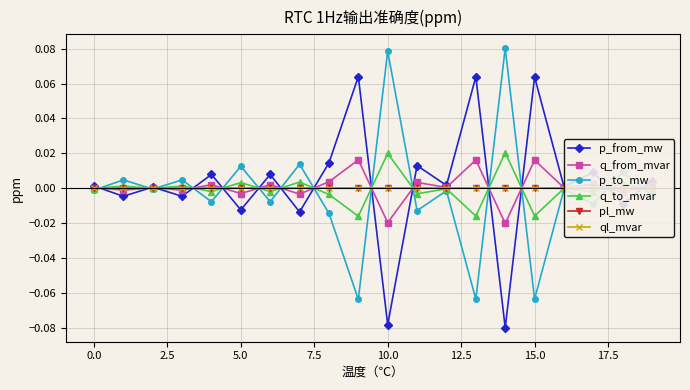

How many series are shown in this chart?

6